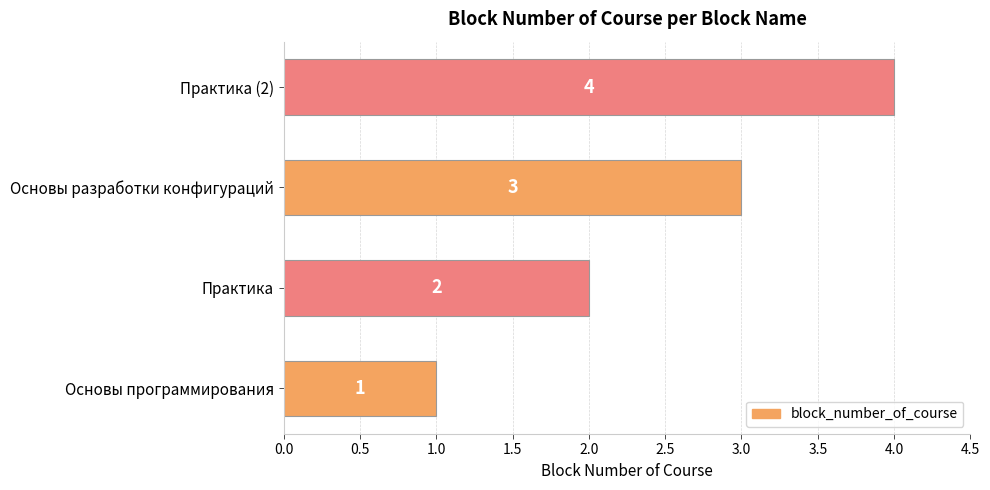

Where is the data nearest to the value 2?

Практика